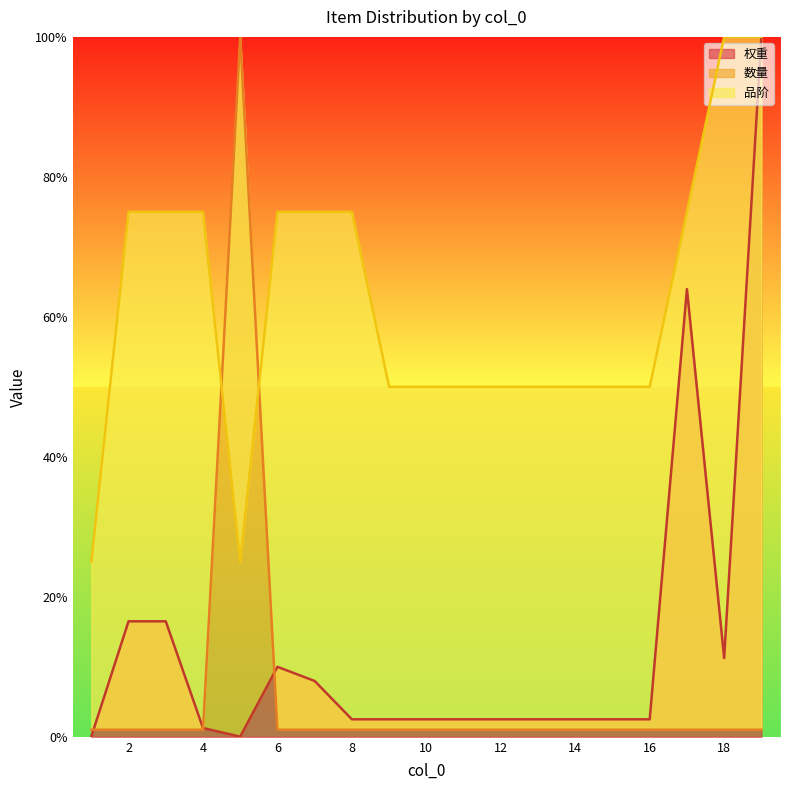

At which label does 权重 first exceed 2?

2